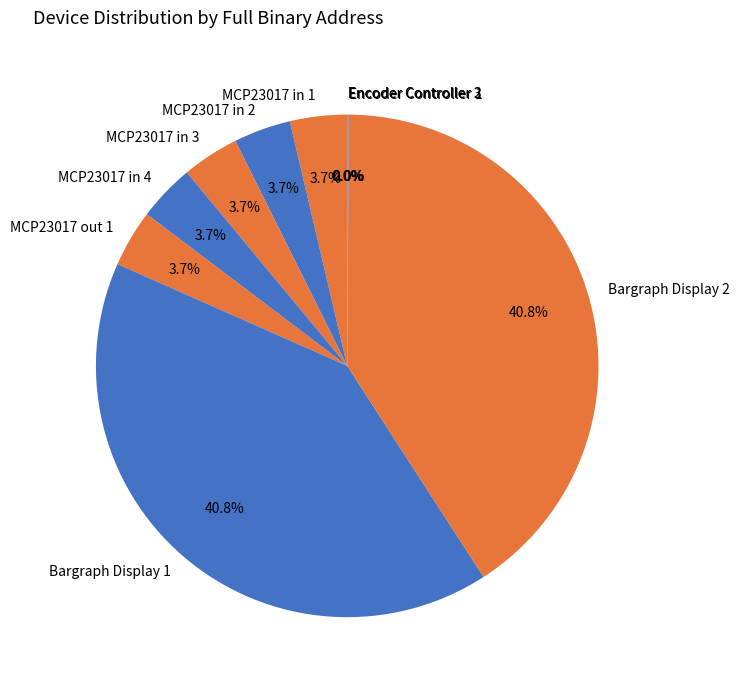

Between MCP23017 in 4 and Bargraph Display 1, which is larger?

Bargraph Display 1